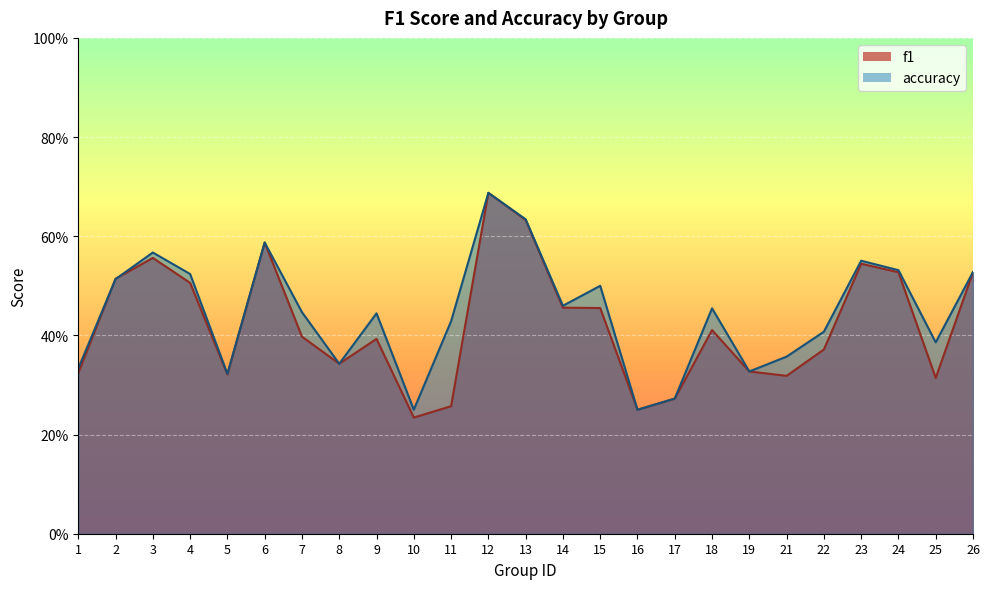

What is the maximum value shown in the chart?

0.7